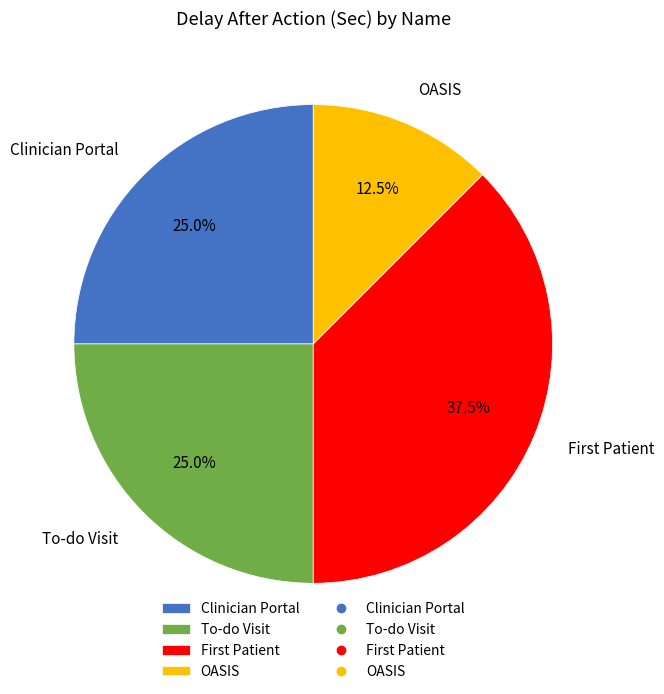

Which has a higher value, OASIS or Clinician Portal?

Clinician Portal